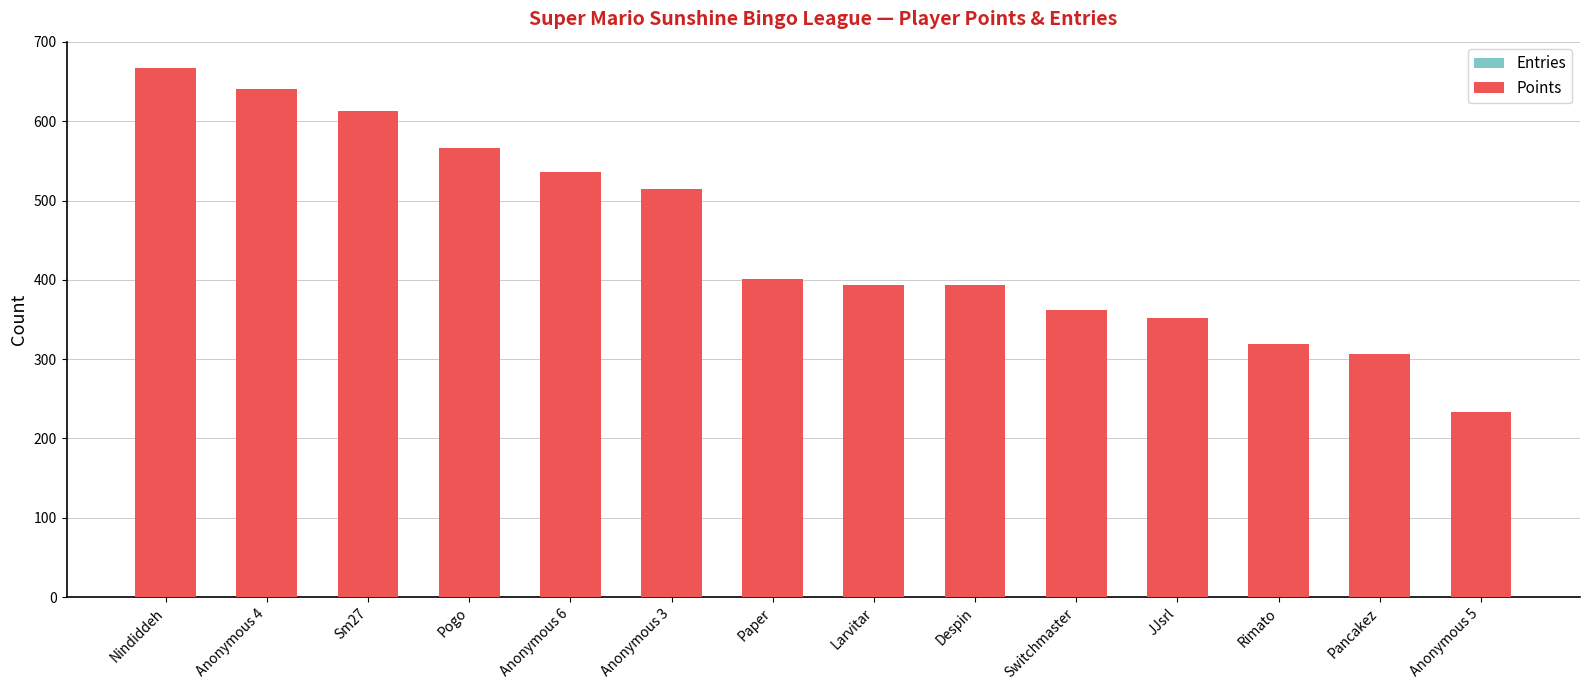

What is the average value of the Points series?

450